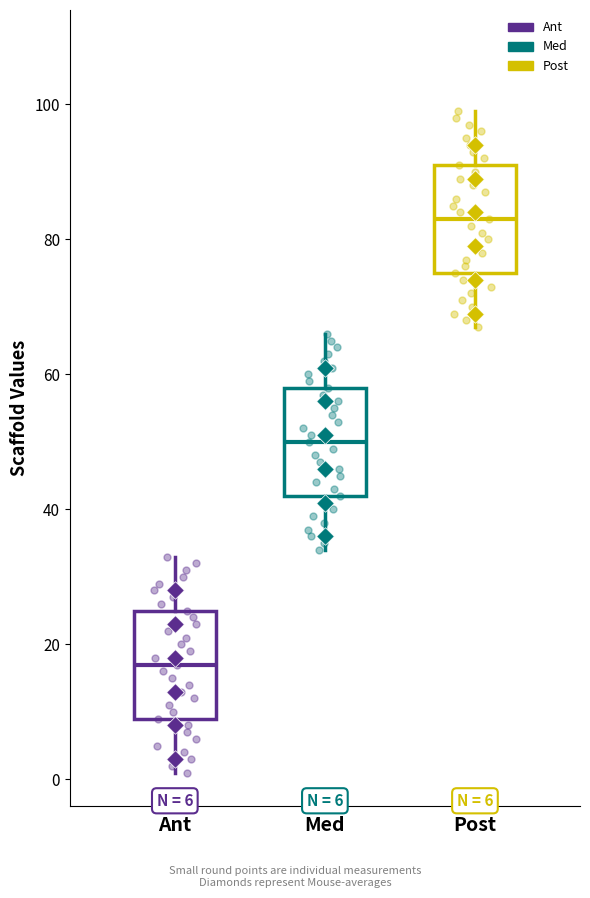

Which box has the highest median line?

Post